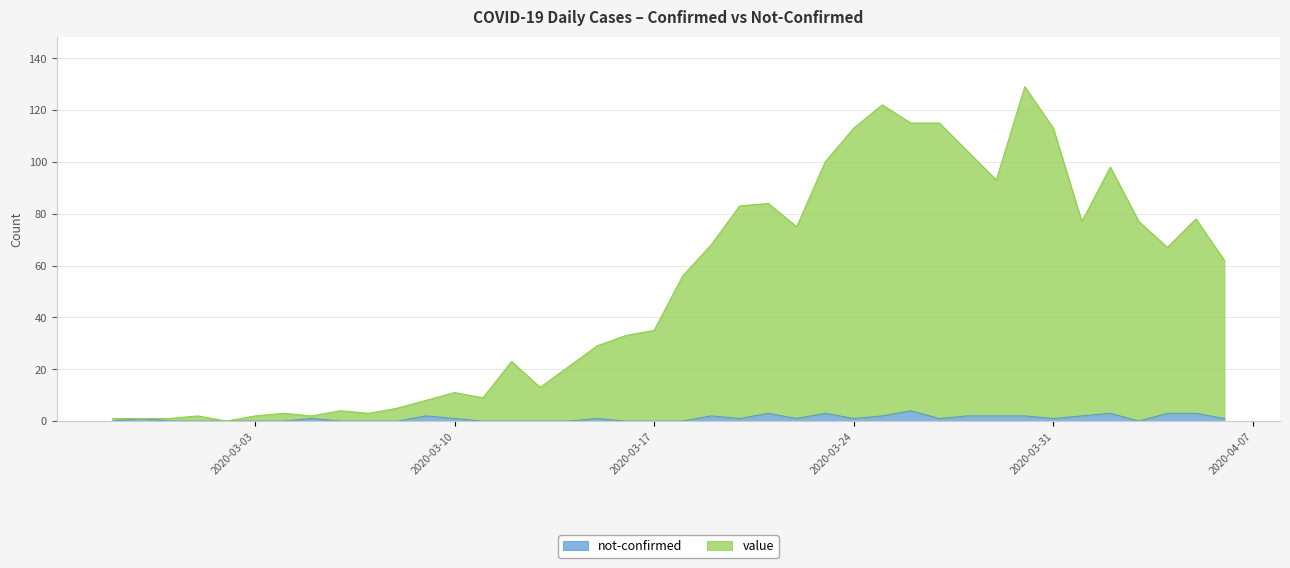

Is the value of not-confirmed at 2020-02-27 greater than the value of value at 2020-03-30?

No